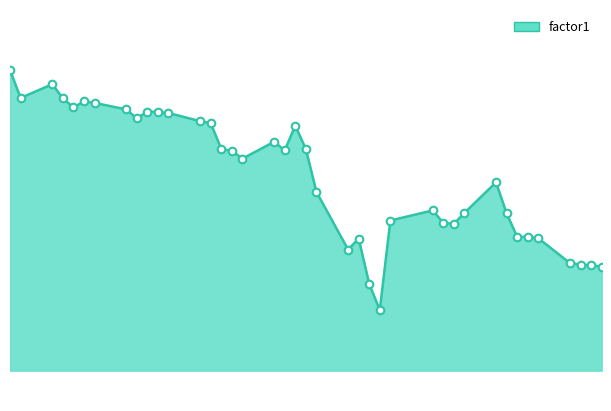

How many lines are shown in the chart?

1